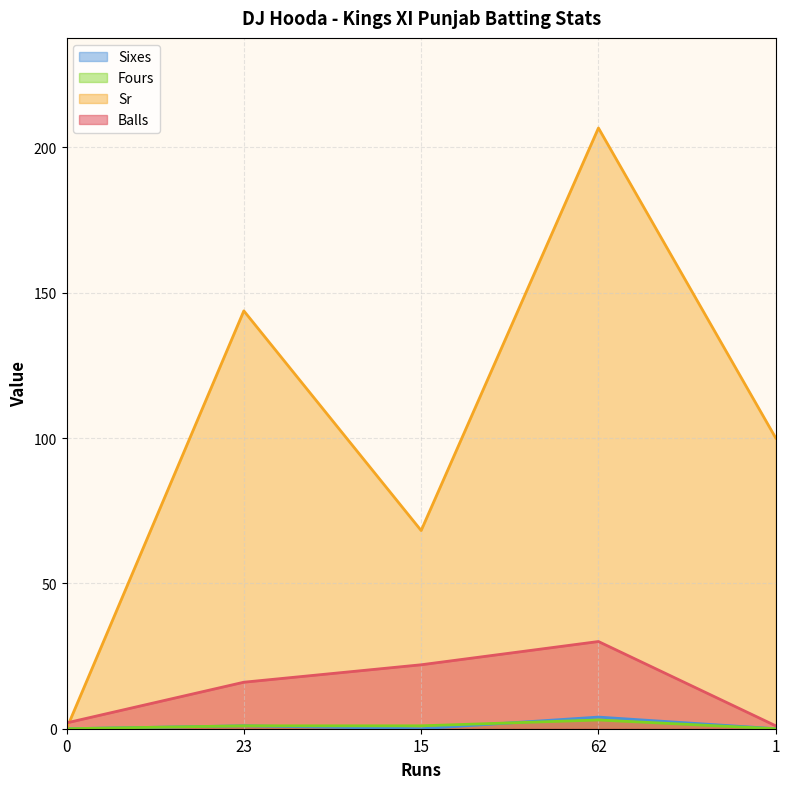

List the series in order of their peak value, lowest first.

Fours, Sixes, Balls, Sr